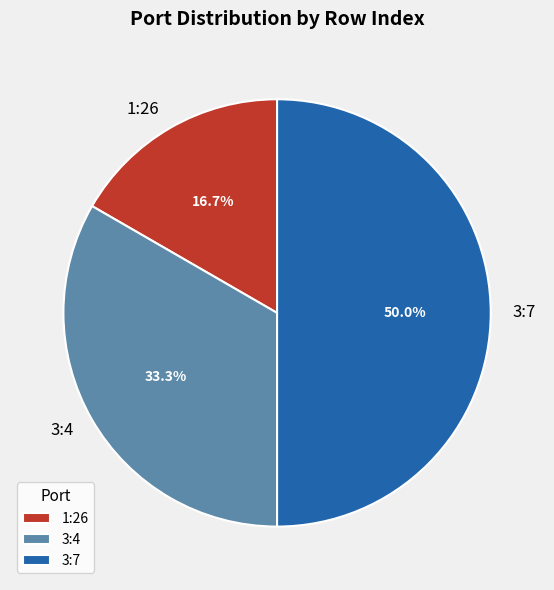

How many segments does this pie chart have?

3